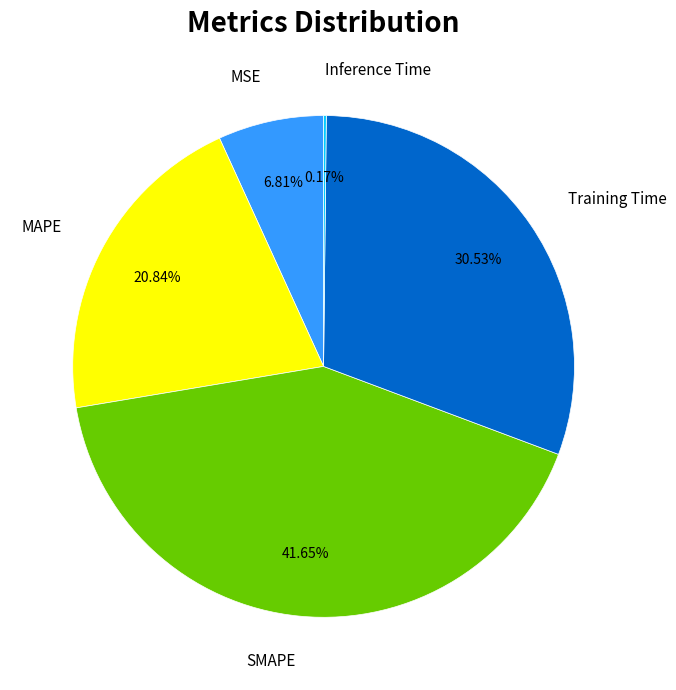

Which slice is the largest?

SMAPE